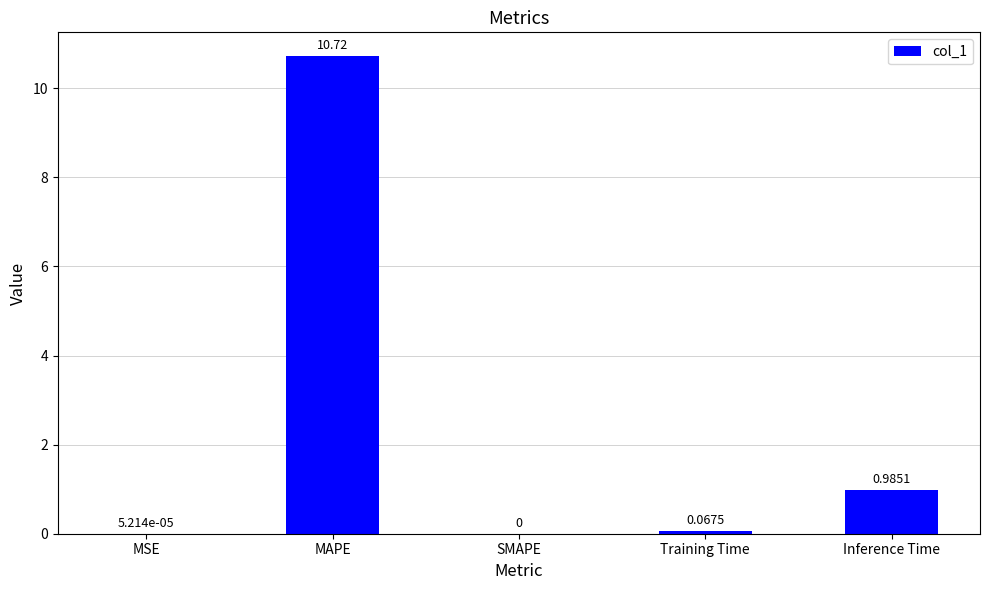

What is the change in value from MSE to Training Time?

+0.1